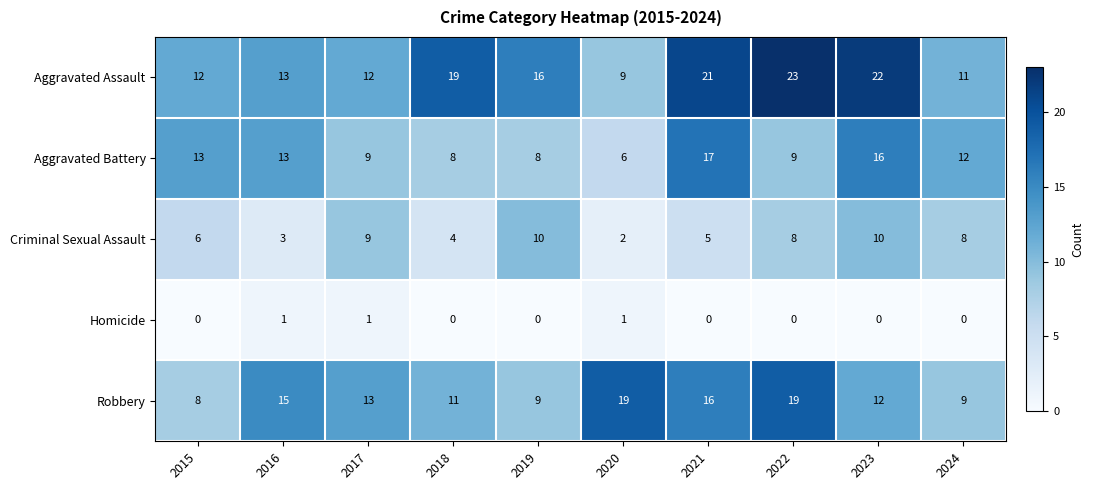

Which series has the largest range (max minus min)?

Aggravated Assault